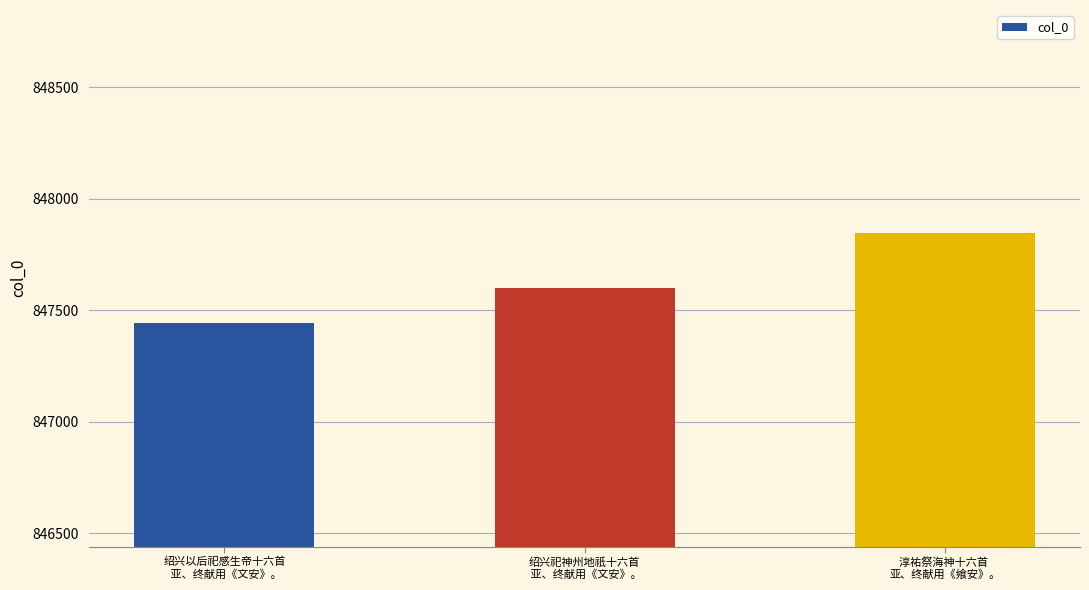

Approximately how many times larger is the value at 绍兴祀神州地祇十六首
 亚、终献用《文安》。 compared to 绍兴以后祀感生帝十六首
 亚、终献用《文安》。?

1.0